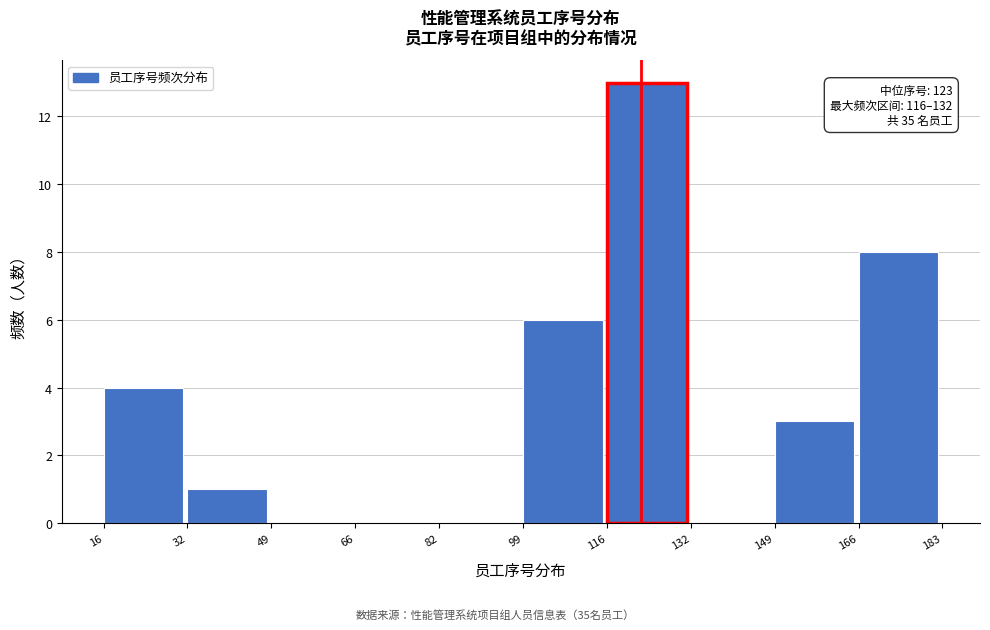

Which range on the x-axis has the tallest bar?

116 to 132